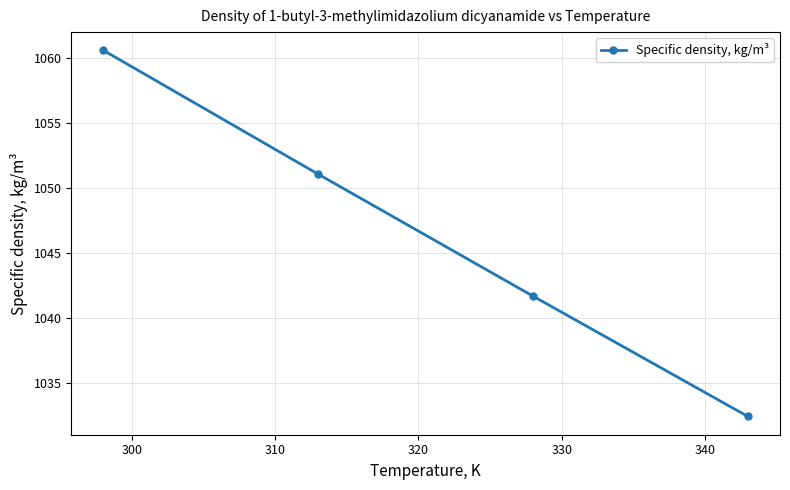

What is the minimum value shown in the chart?

1032.4